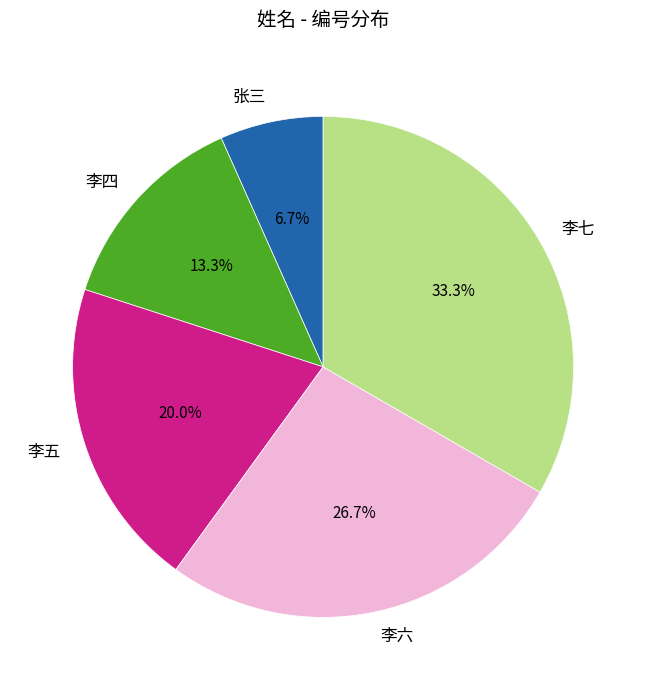

How many slices are in this pie chart?

5